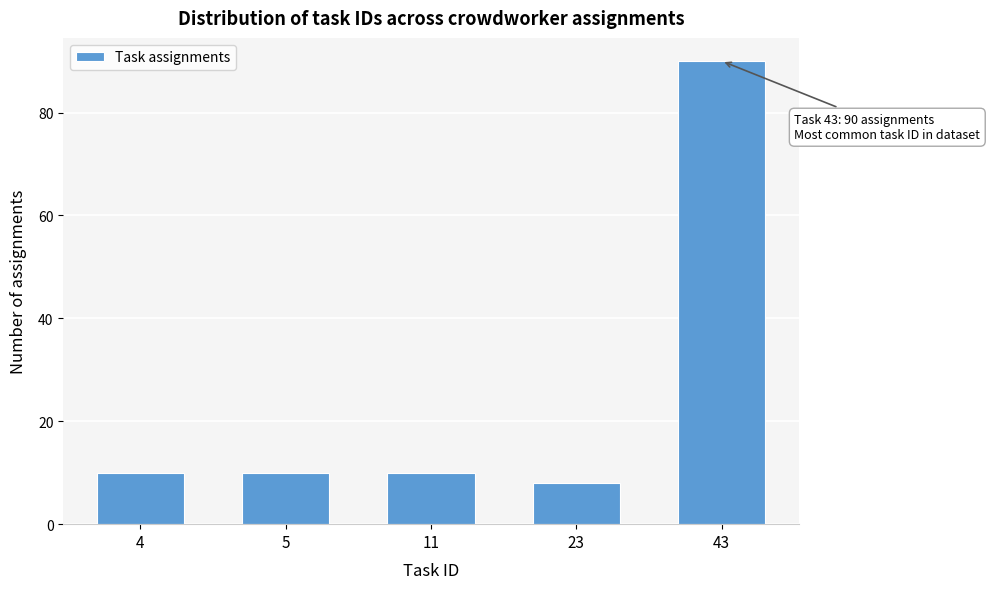

Reading left to right, list all the values displayed in this chart.

4=10	5=10	11=10	23=8	43=90